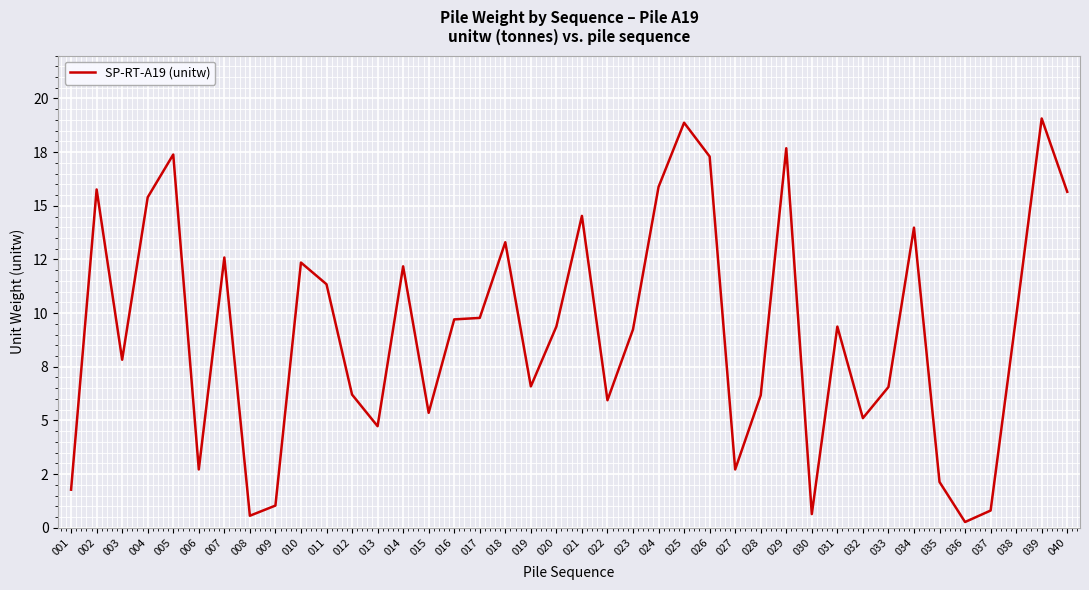

What is the ratio of the value at 026 to the value at 011?

1.5